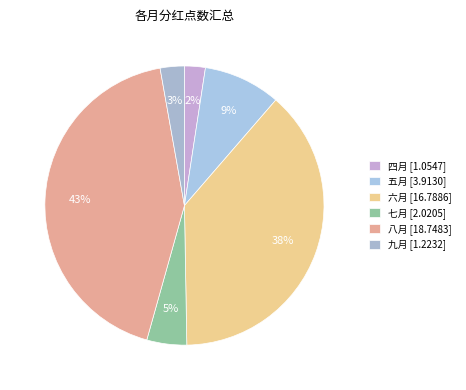

Is 四月 the majority of the pie?

No